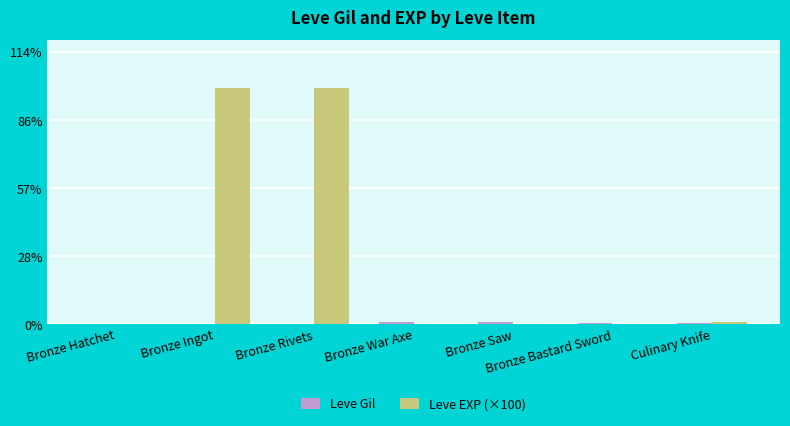

What is the spread (max minus min) of values at Bronze Ingot?

62886